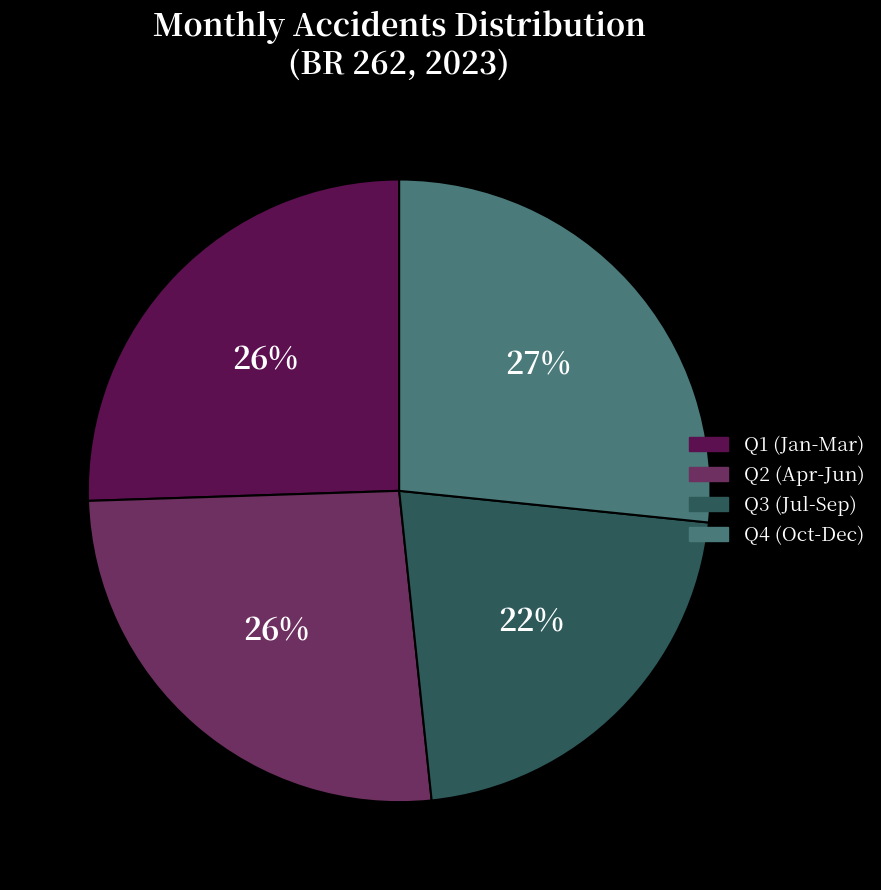

To the nearest percent, what is the difference between the largest and smallest slice percentages?

5%